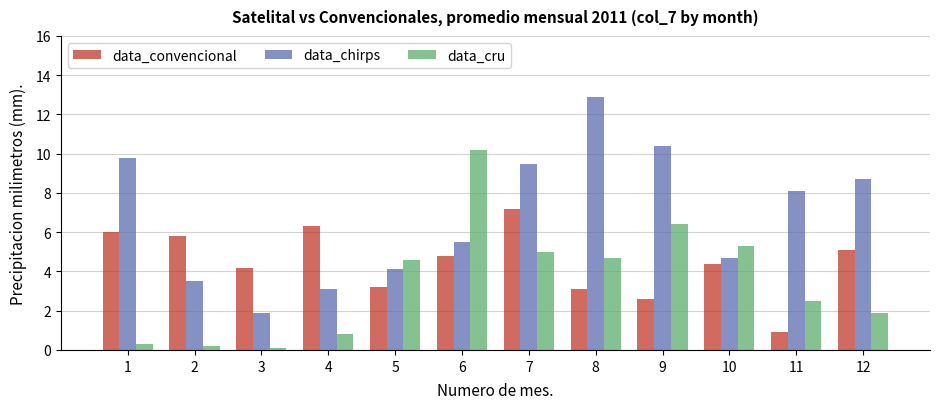

Is the value of data_chirps at 1 greater than the value of data_cru at 5?

Yes